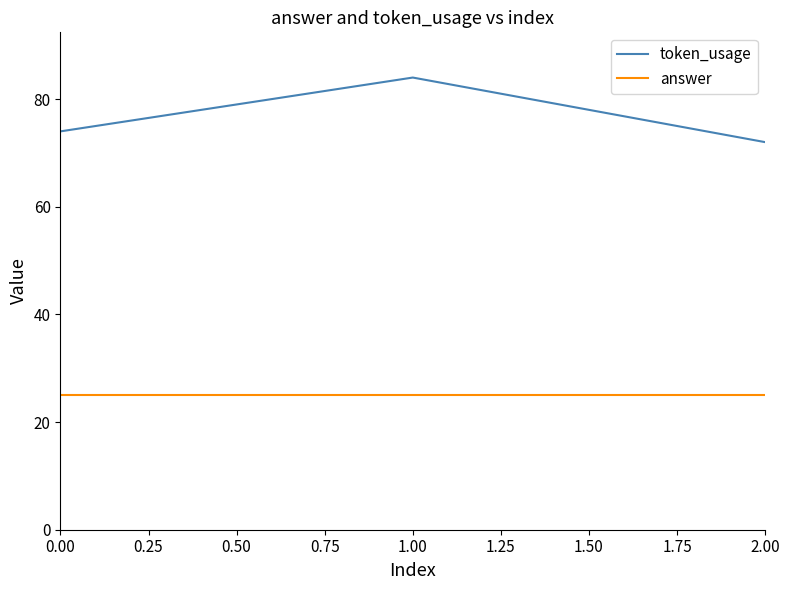

What is the highest value of the answer series?

25